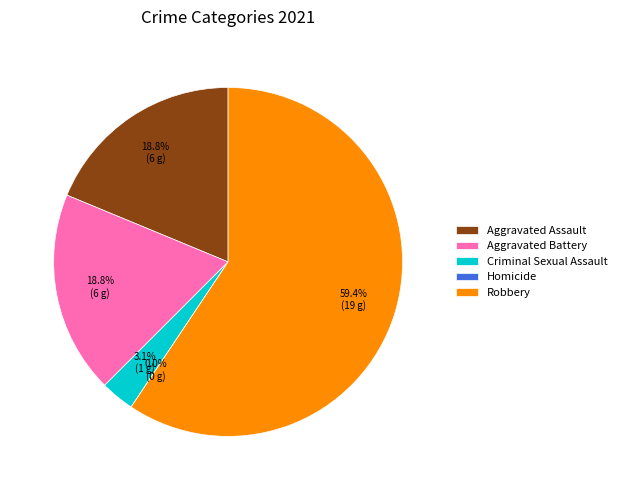

What percentage is the Aggravated Battery slice, to the nearest percent?

19%